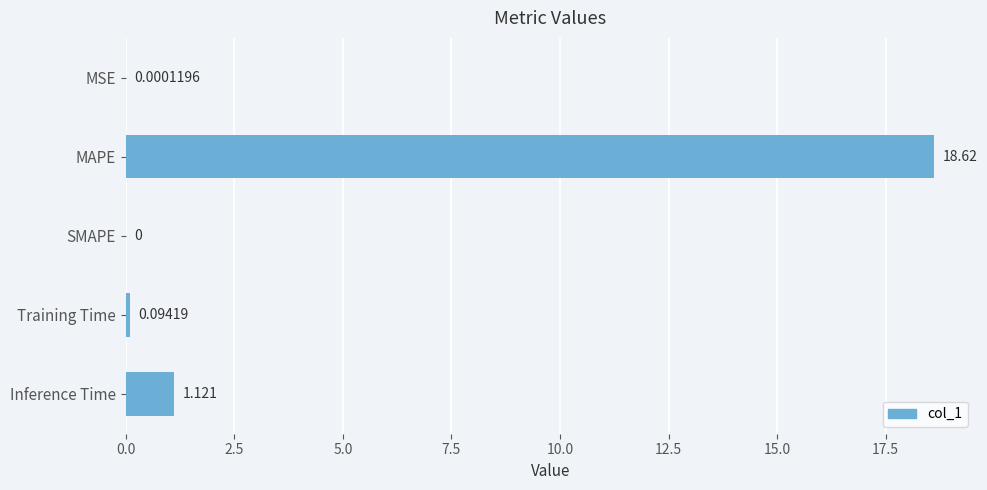

Which has a higher value, Training Time or Inference Time?

Inference Time